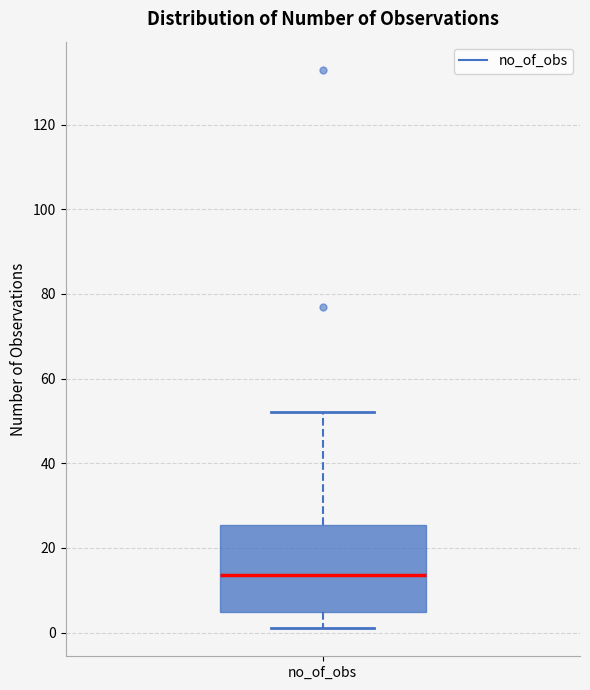

Transcribe this box plot: give where the median line is, the range the box spans, and where the two whiskers end, as read against the y-axis. The values are not printed on the chart, so give them approximately, as read against the axis.

median 14, box 4 to 26, whiskers 2 to 52